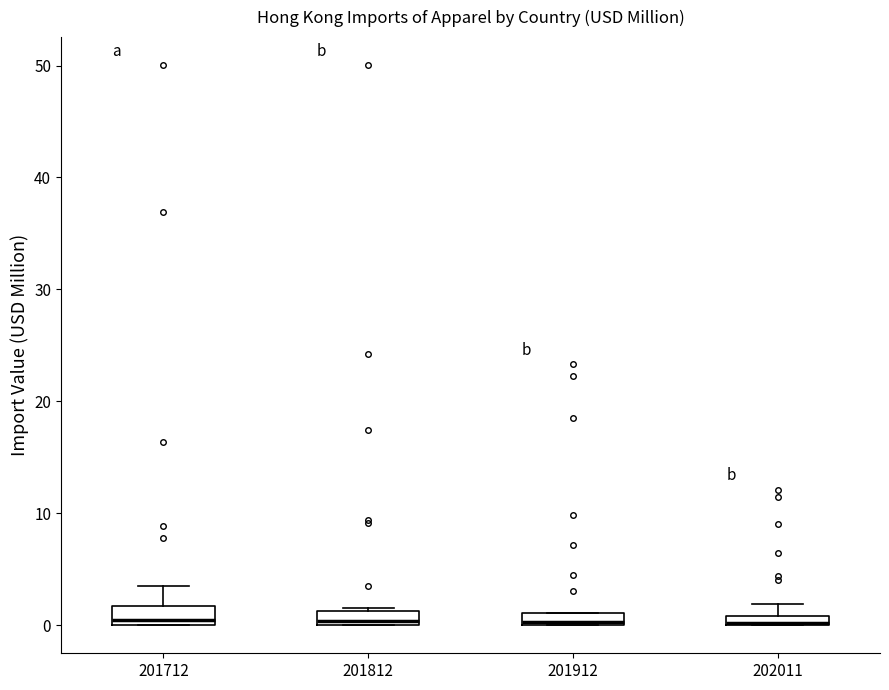

Where does the upper whisker of the box at x = 201712 end on the y-axis? The values are not printed on the chart, so give them approximately, as read against the axis.

4